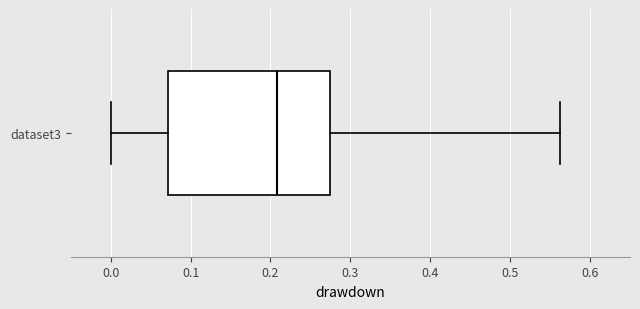

Transcribe this box plot: give where the median line is, the range the box spans, and where the two whiskers end, as read against the x-axis. The values are not printed on the chart, so give them approximately, as read against the axis.

median 0.21, box 0.07 to 0.27, whiskers 0.00 to 0.56